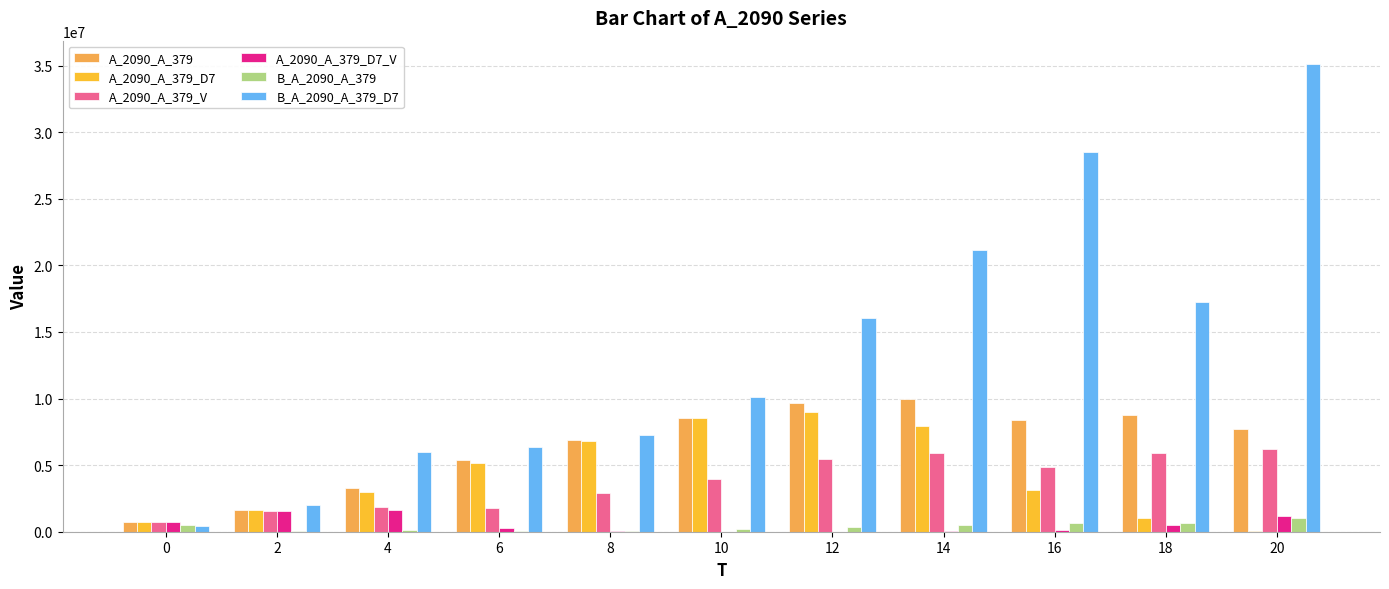

Which series has the largest total across all categories?

B_A_2090_A_379_D7